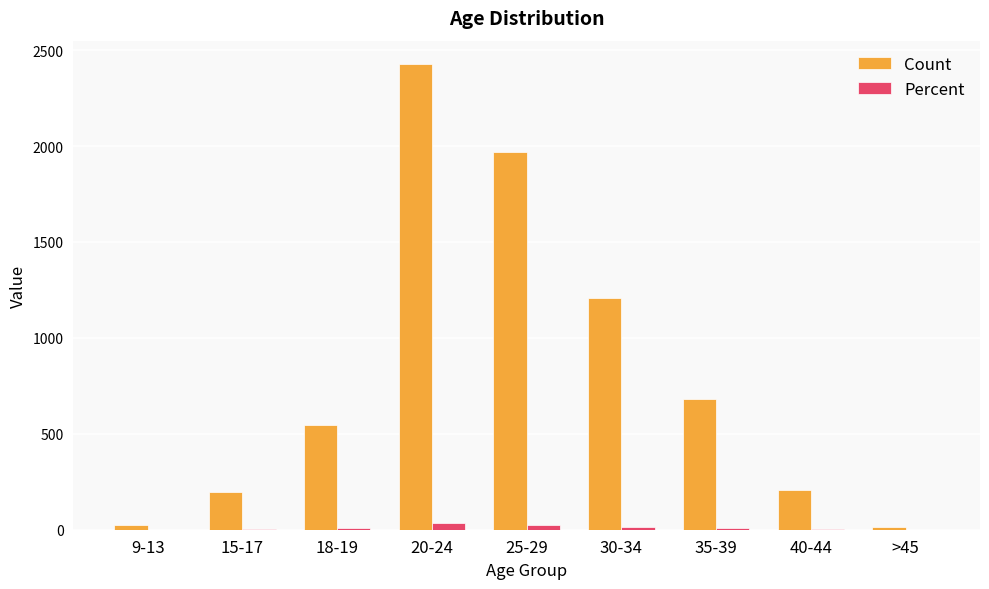

What is the sum of the Count values at 9-13 and 30-34?

1231.0